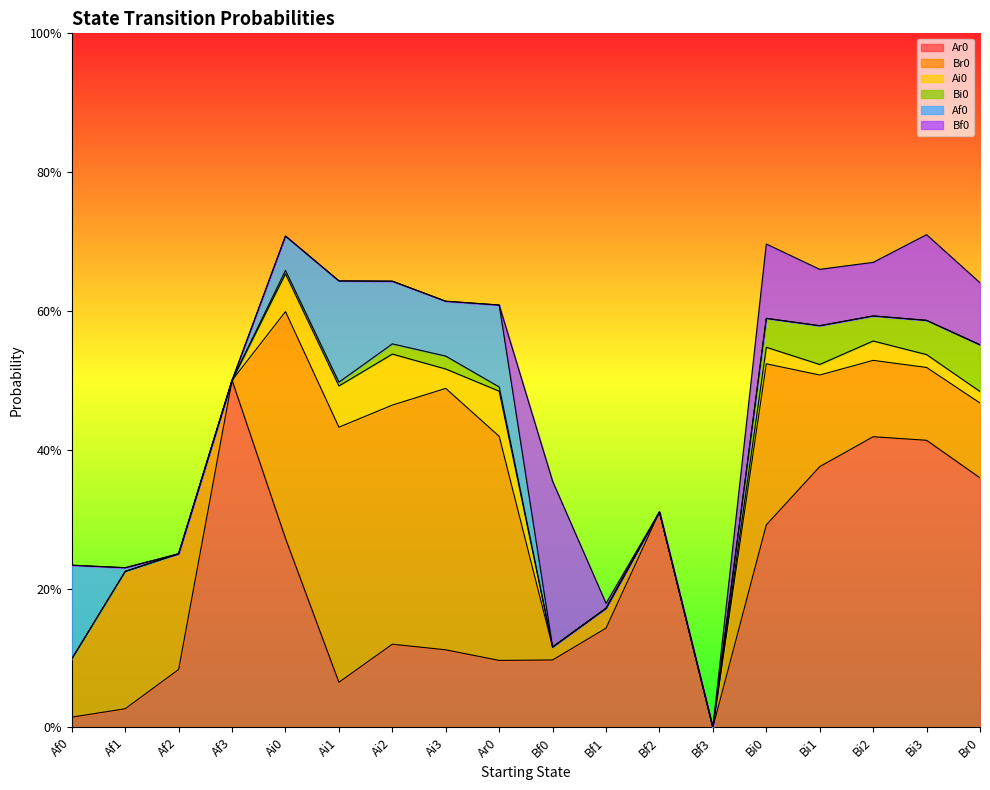

Where is the first local minimum for Ar0?

Ai1